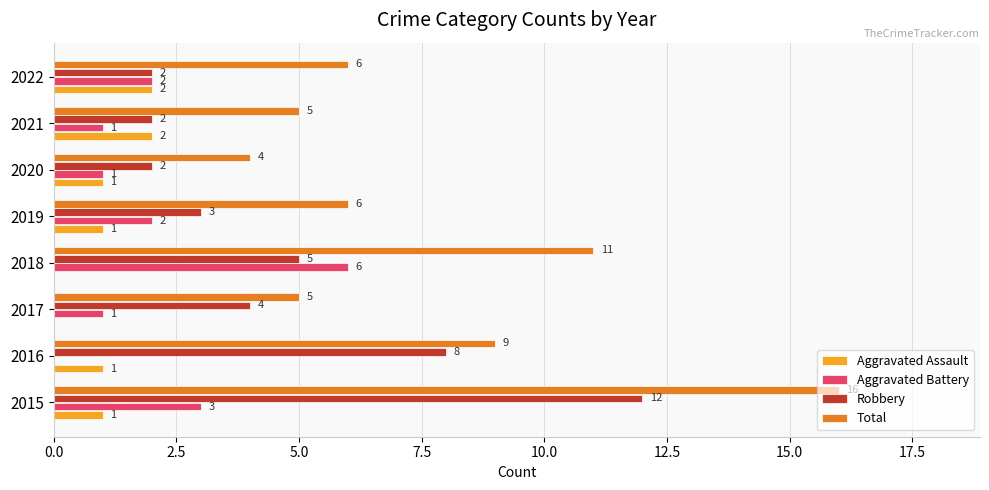

Between 2018 and 2020, which series saw the biggest shift?

Total